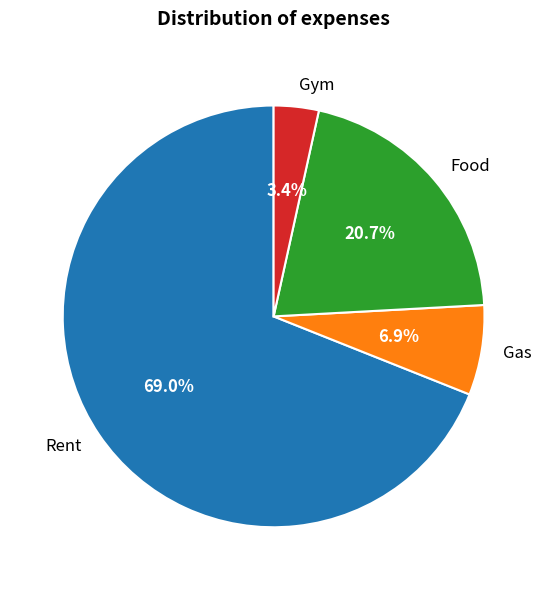

What percentage do Food and Gas together represent?

27.6%